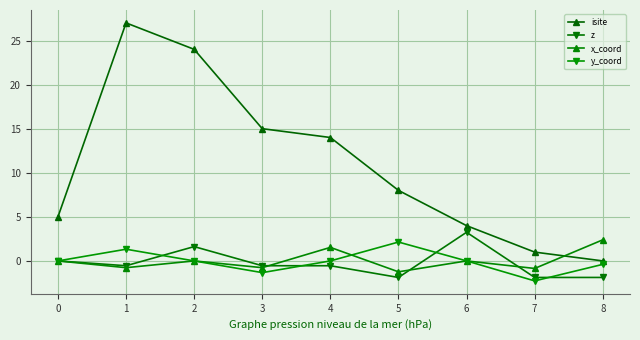

Which series changed the most between 3 and 5?

isite